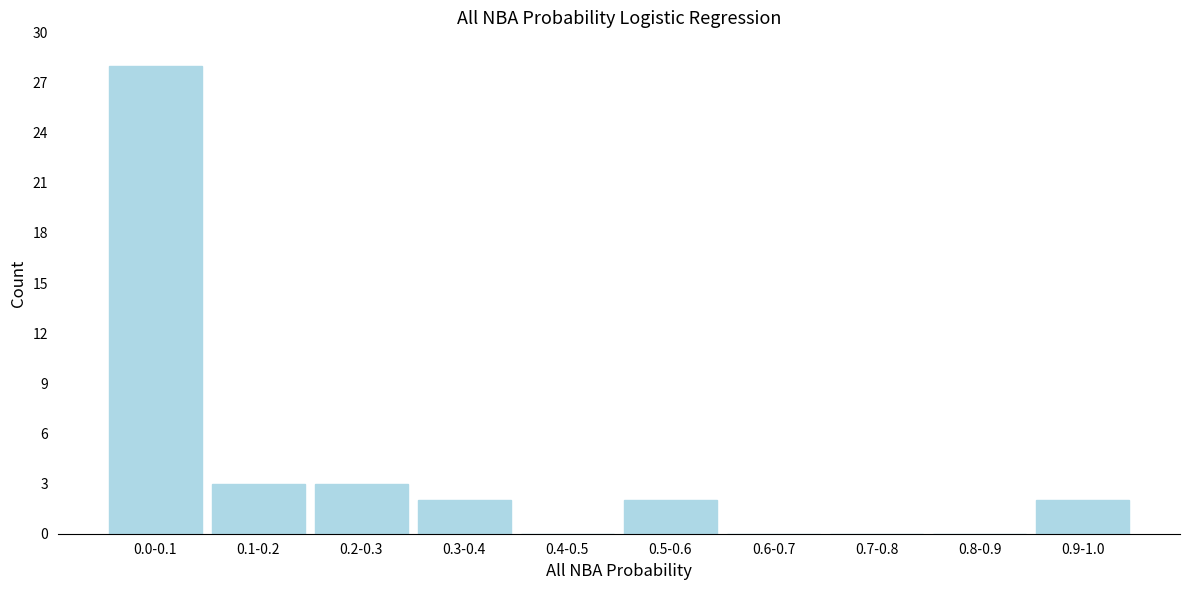

Reading left to right, extract all data points from this chart.

0.0-0.1=28	0.1-0.2=3	0.2-0.3=3	0.3-0.4=2	0.4-0.5=0	0.5-0.6=2	0.6-0.7=0	0.7-0.8=0	0.8-0.9=0	0.9-1.0=2